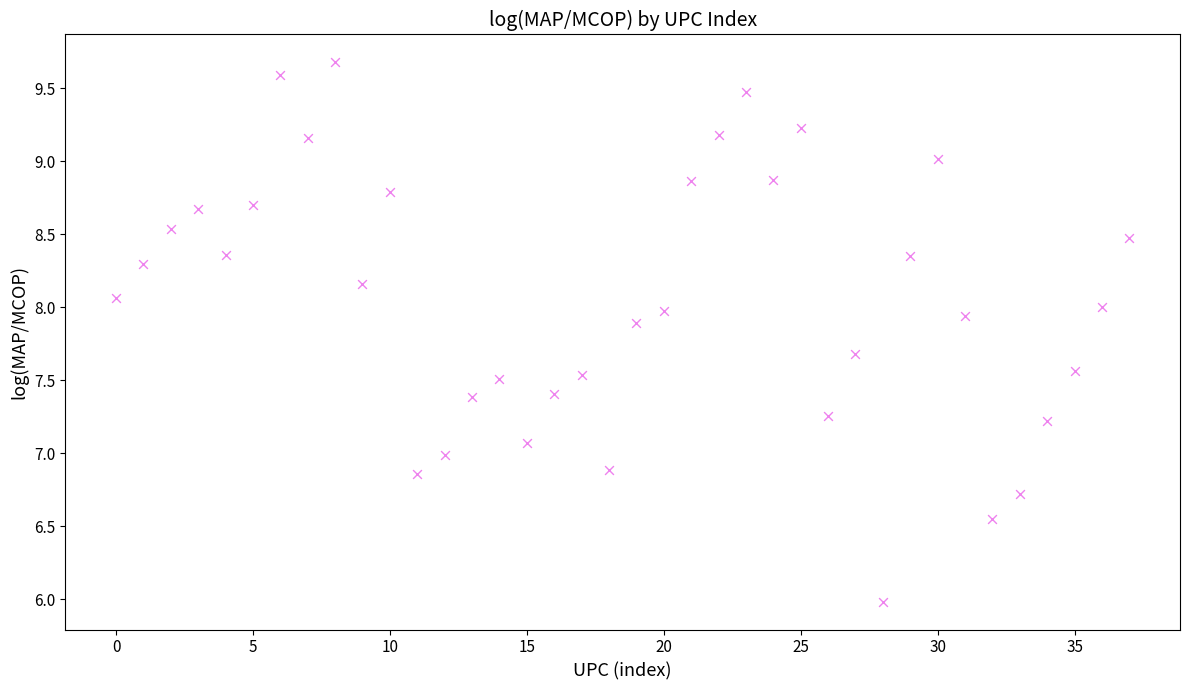

What is the range of Y values (max minus min)?

3.7